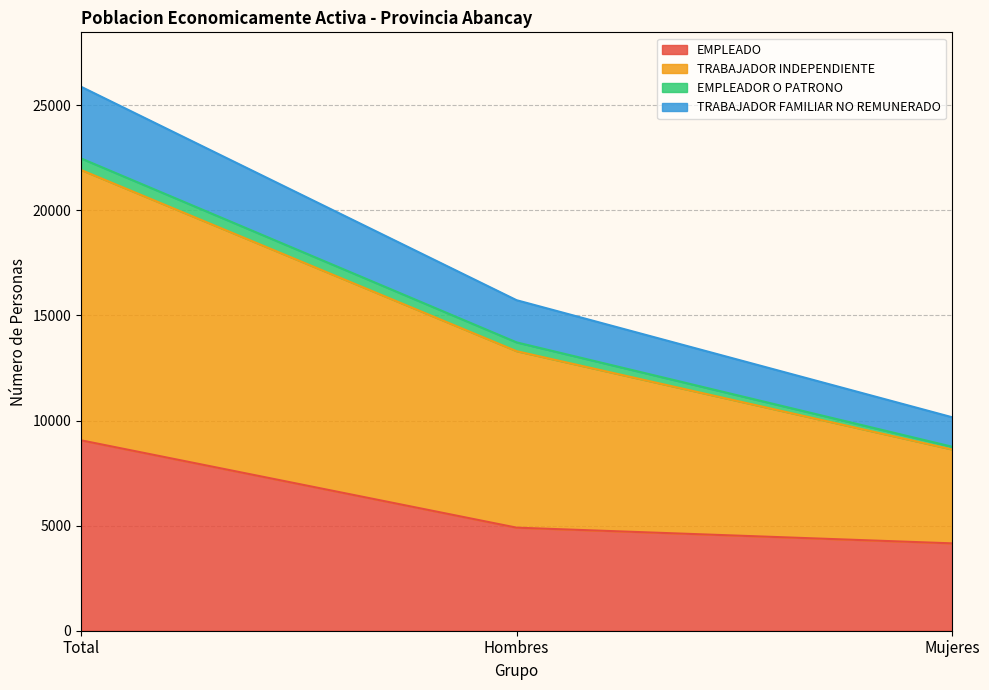

At which category is the sum across all series the highest?

Total